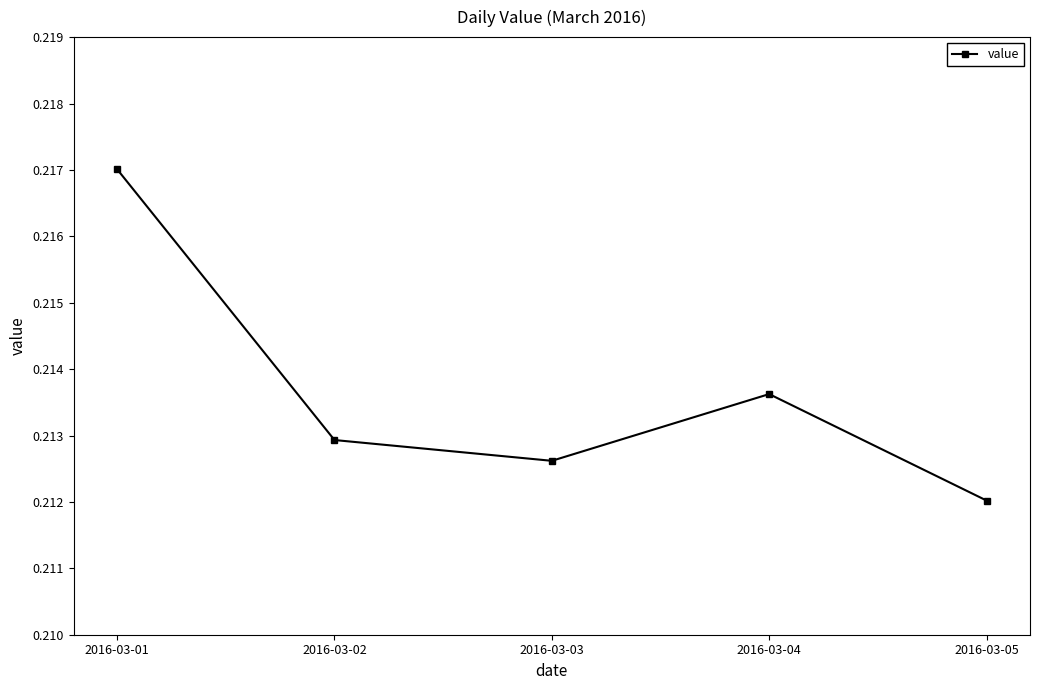

Which category has the lowest value across all series?

2016-03-05